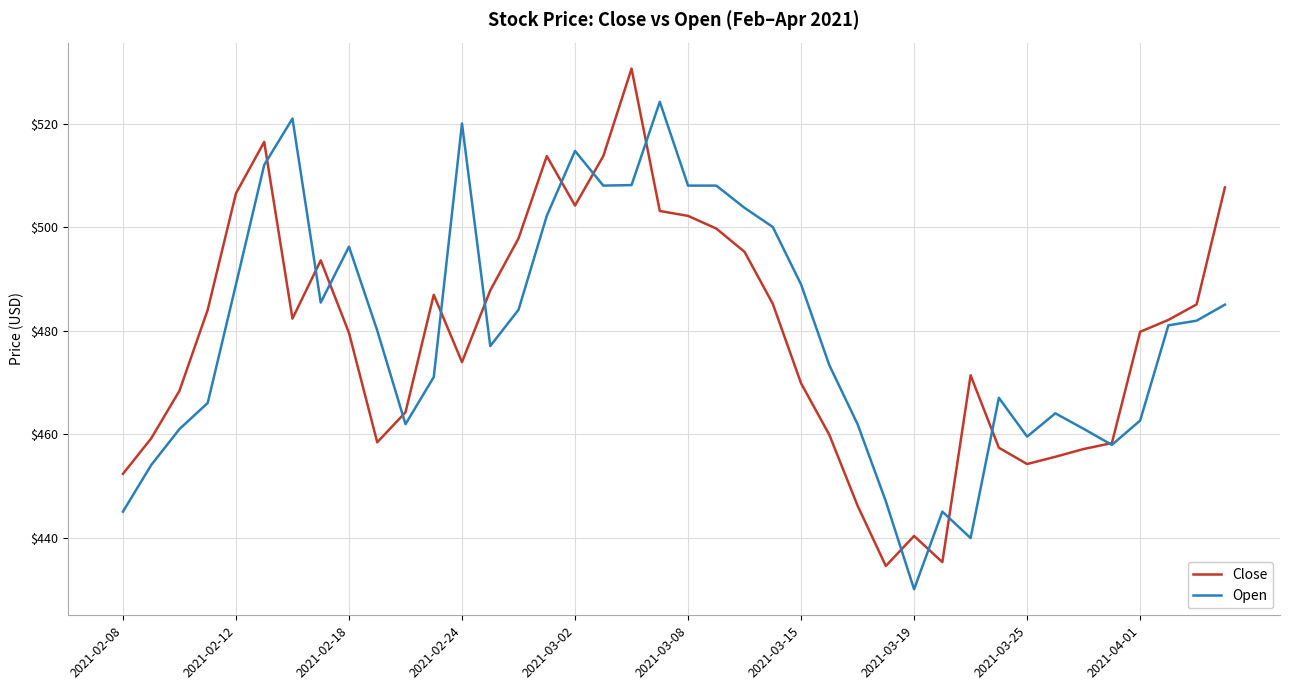

Rank the series by their maximum value, from highest to lowest.

Close, Open